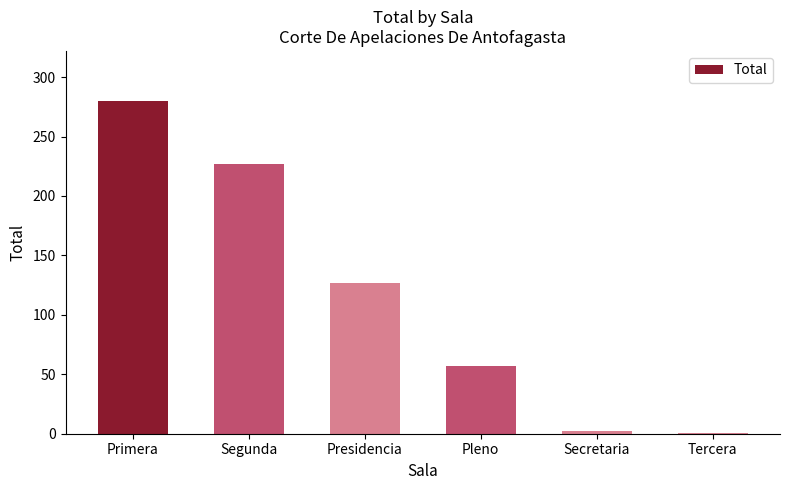

What position from the left is Tercera?

6